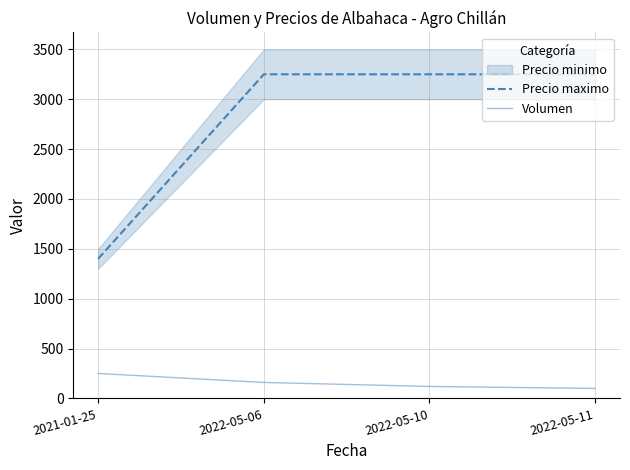

What is the smallest value displayed?

100